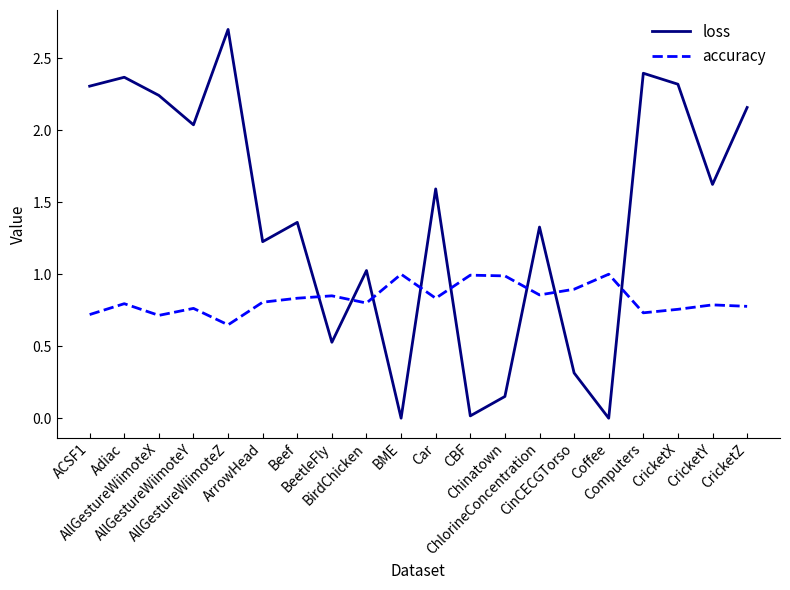

How many series are shown in this chart?

2